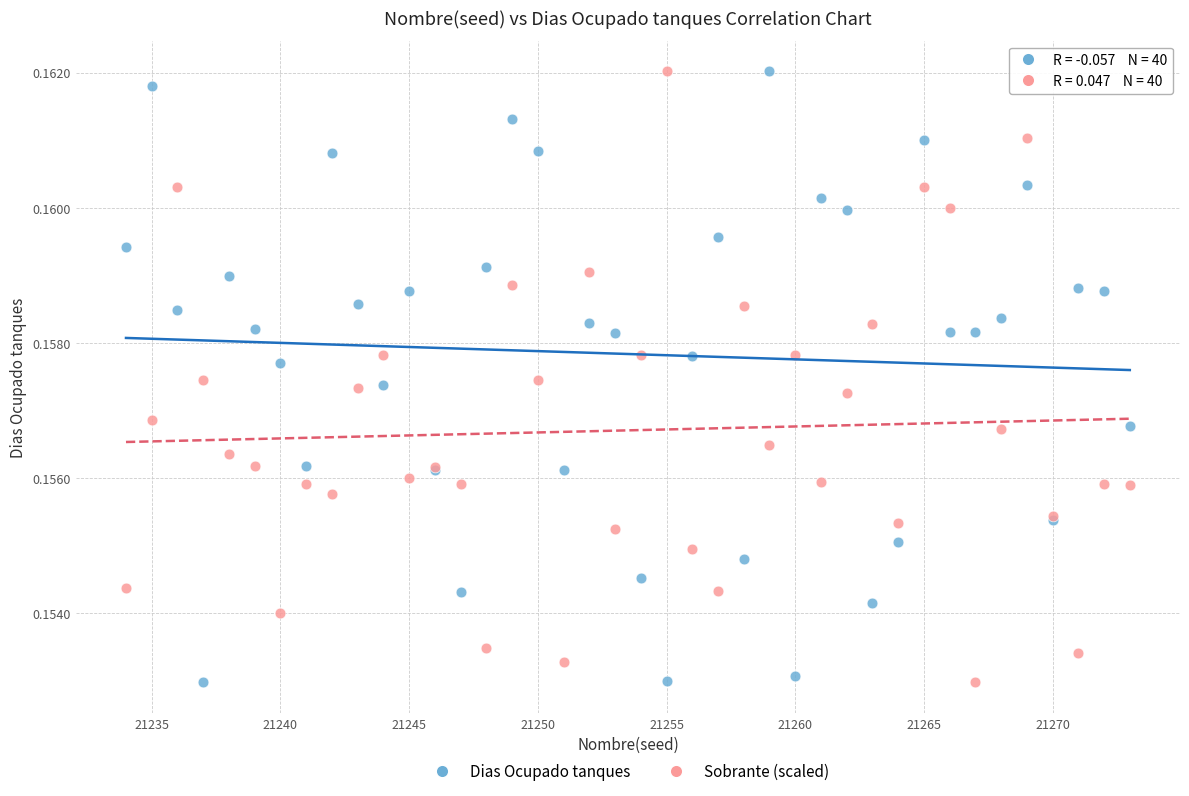

What is the X range (max minus min) for the scatter plot?

39.0